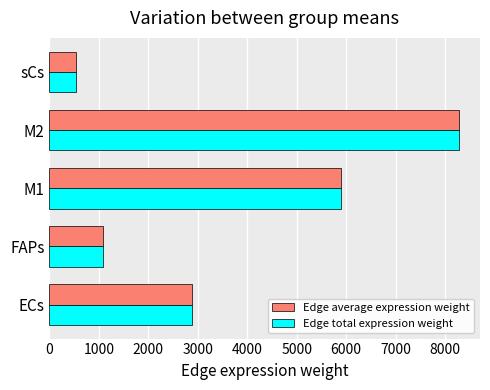

Is it true that Edge total expression weight equals 487.2 at FAPs?

False